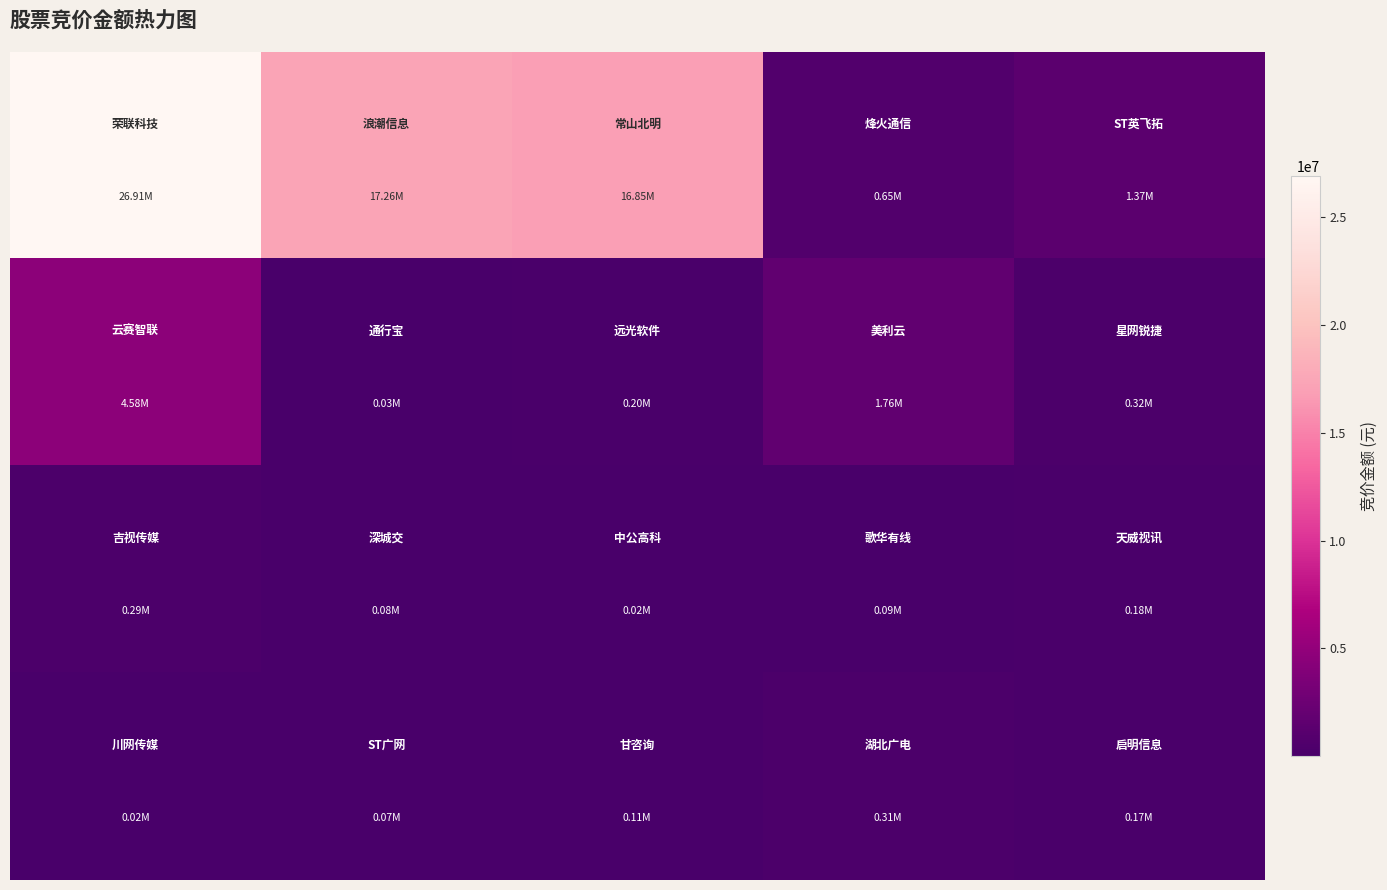

What is the maximum value shown in the chart?

26911215